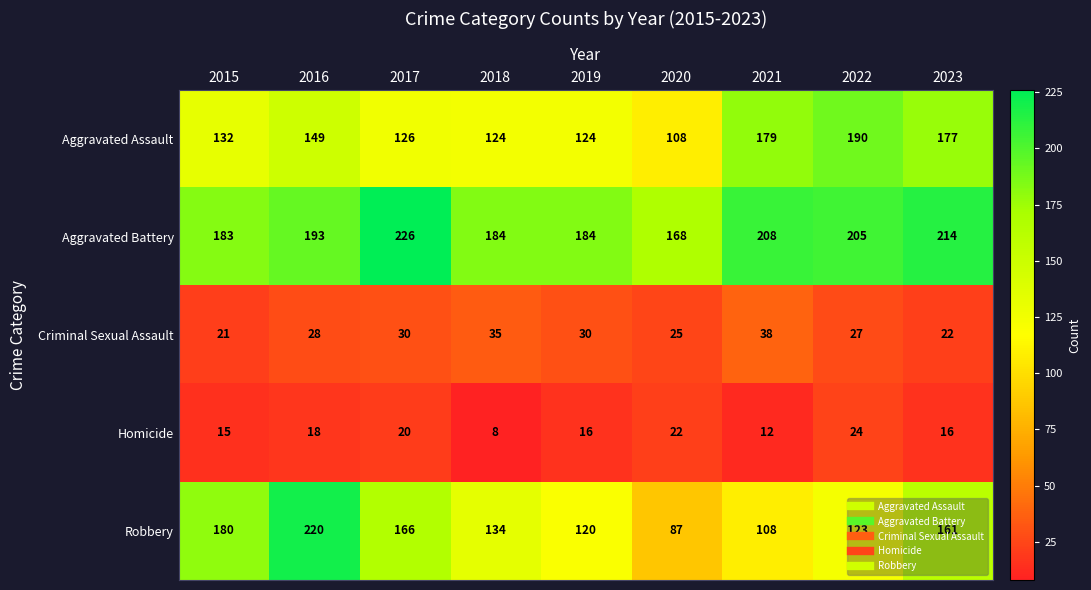

Which series has the widest spread of values?

Robbery